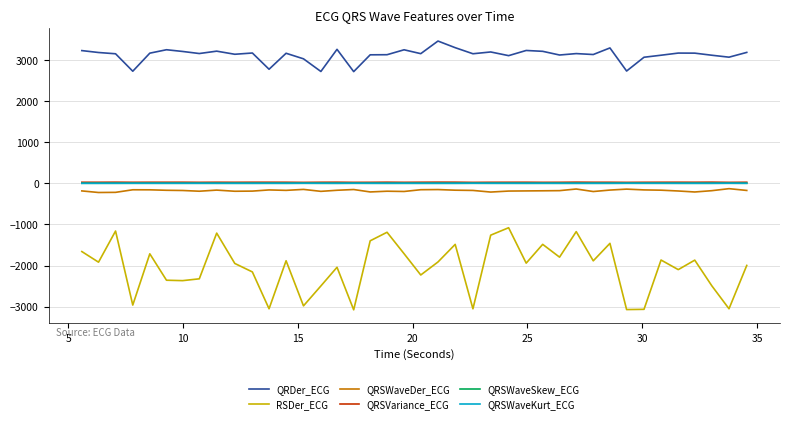

True or false: QRSWaveSkew_ECG and QRSVariance_ECG intersect in this chart.

False